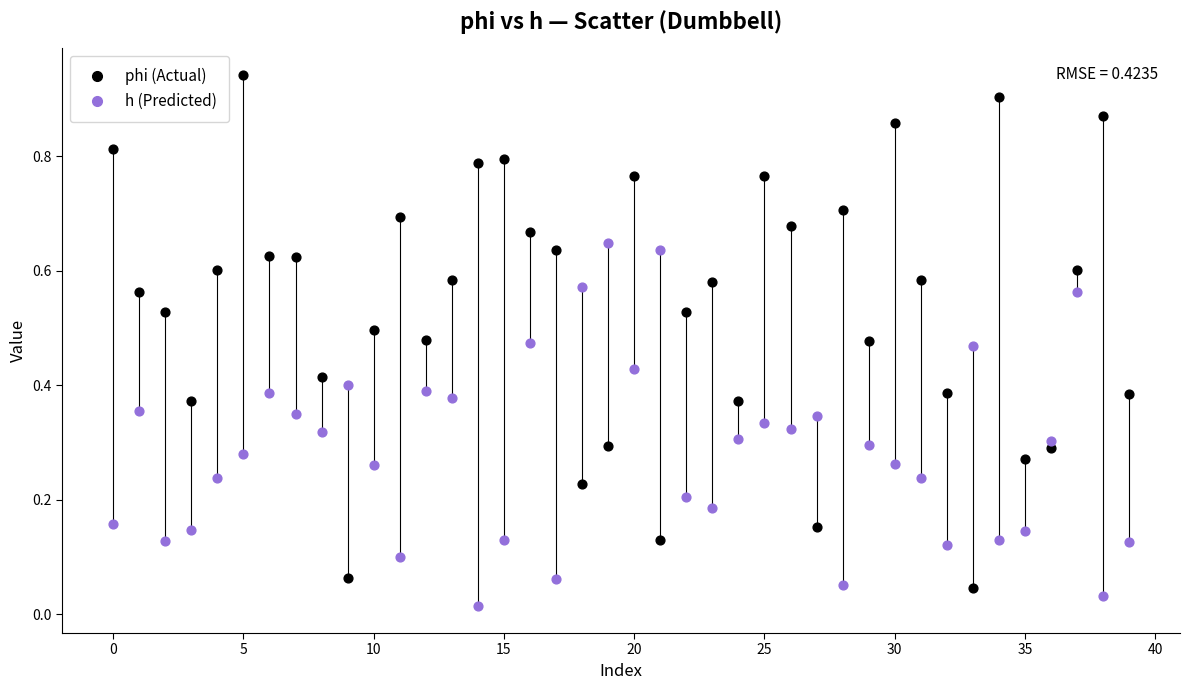

Which series has the widest spread of Y values?

phi (Actual)